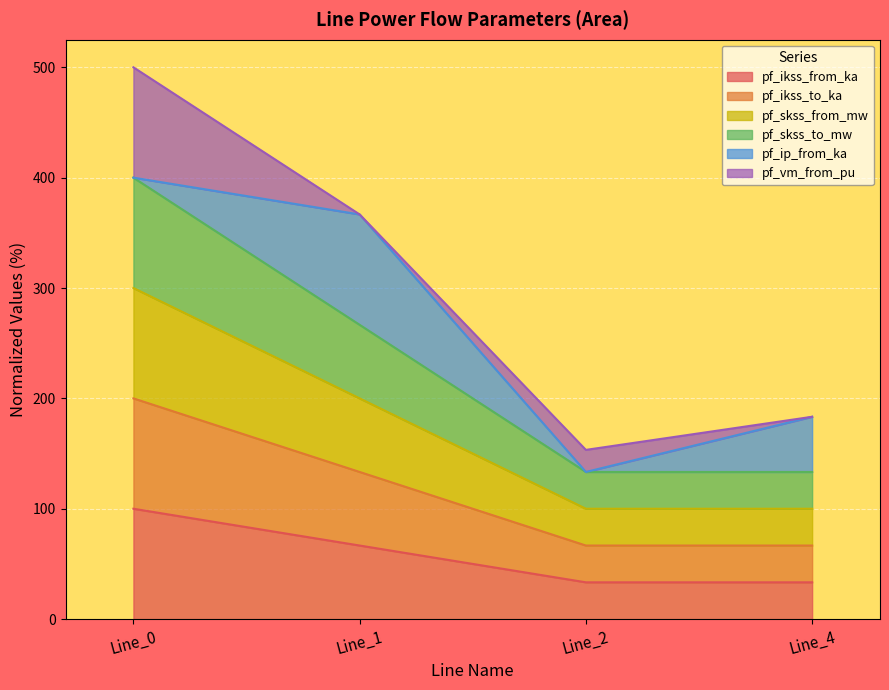

What is the difference between the second highest and second lowest values in the pf_skss_from_mw series?

100.0